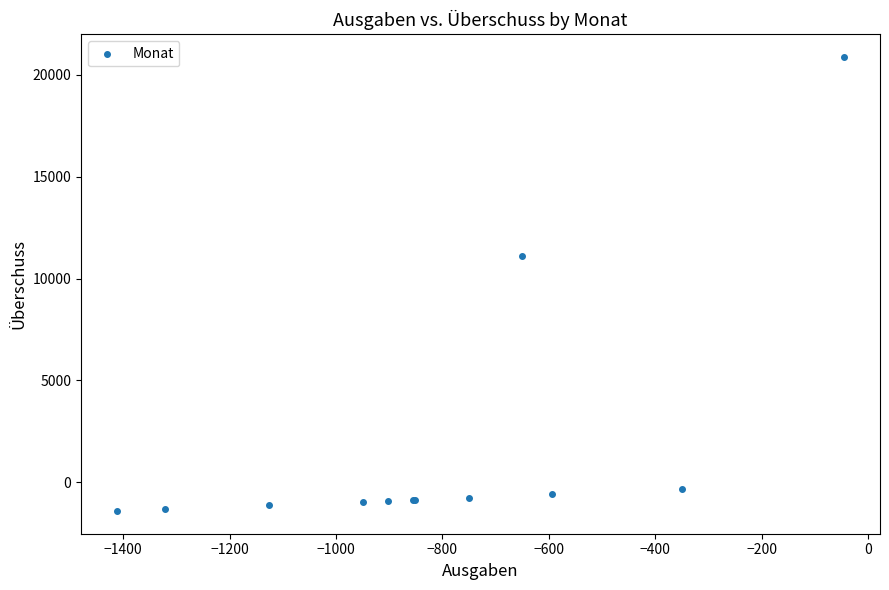

What Y value in the scatter plot is closest to 9728?

11098.7